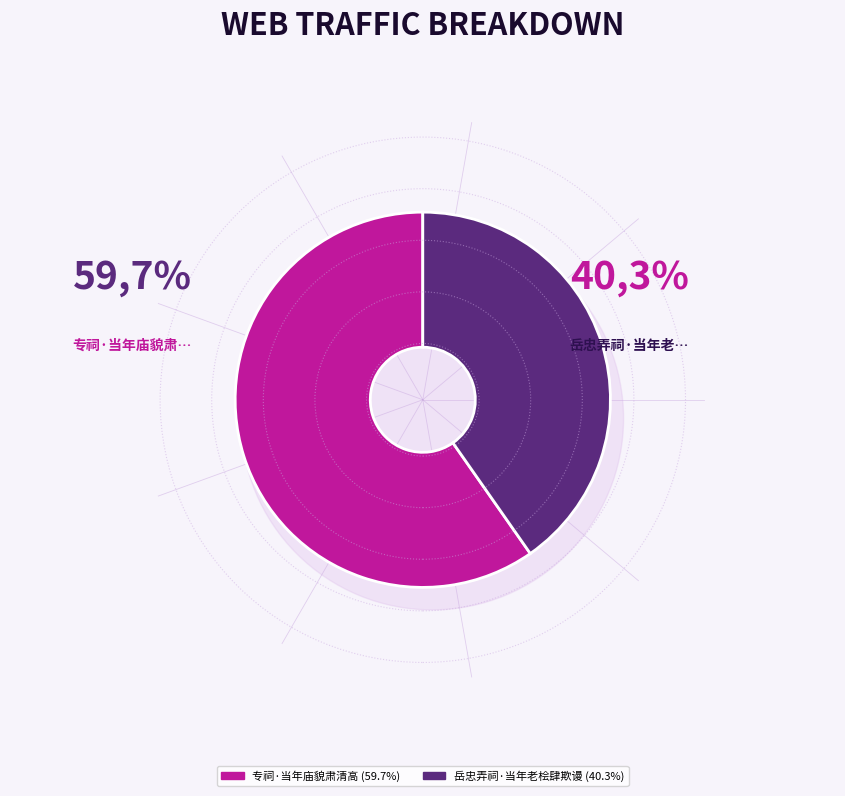

What percentage is NOT represented by 专祠·当年庙貌肃清高?

40.3%